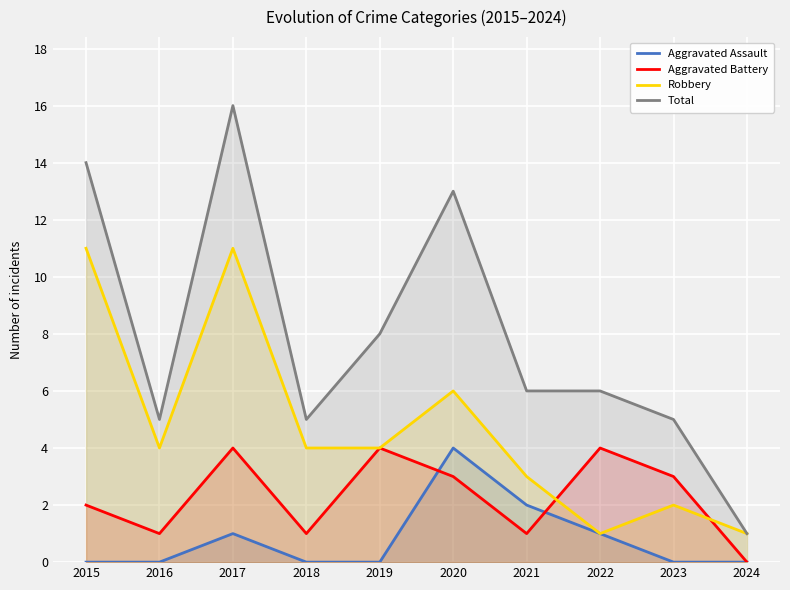

What is the maximum value shown in the chart?

16